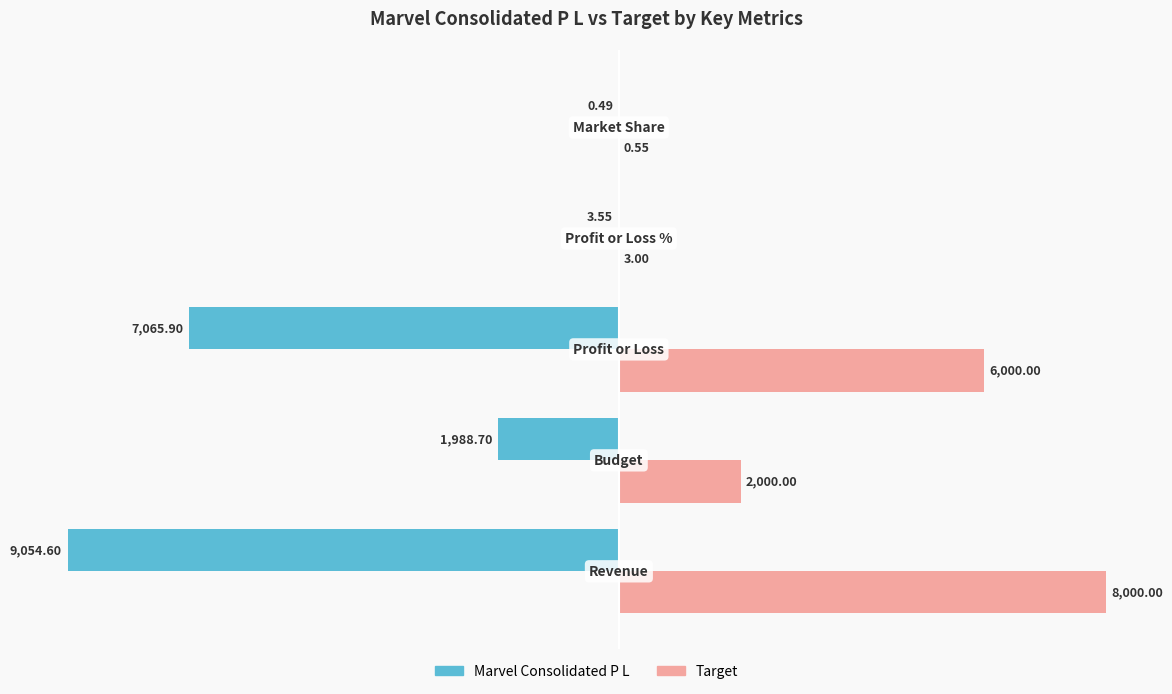

What are all the series names shown in the legend?

Marvel Consolidated P L, Target